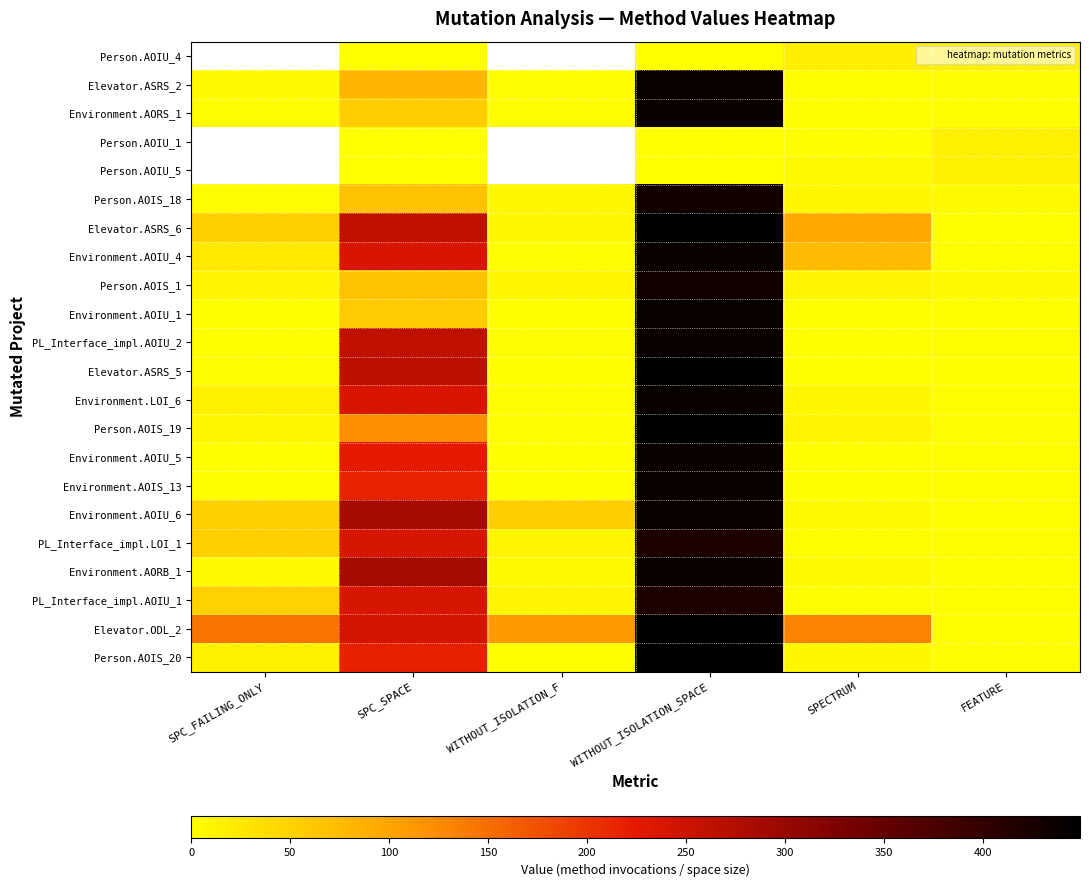

At which category is the sum across all series the highest?

WITHOUT_ISOLATION_SPACE